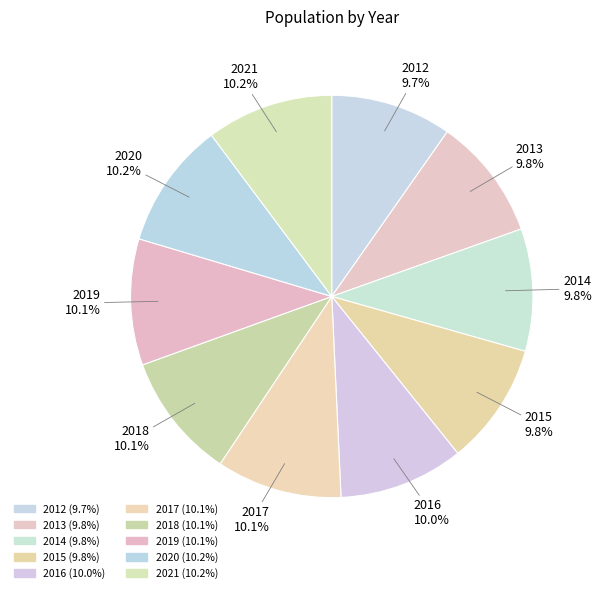

Approximately how many times larger is the value at 2016 compared to 2012?

1.0